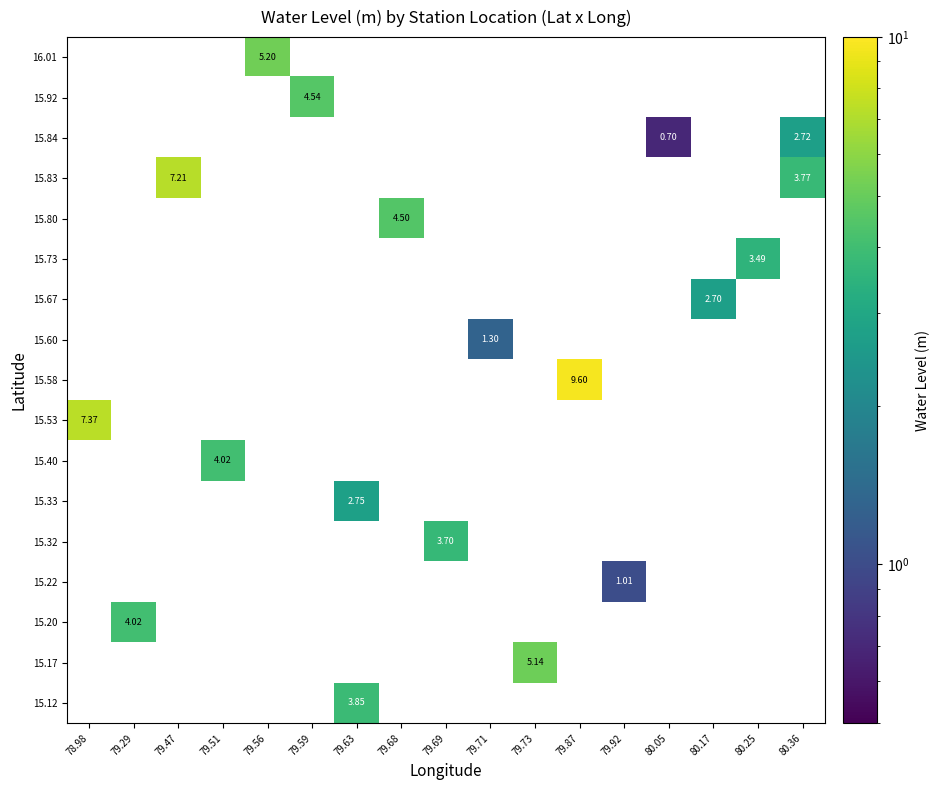

At which category does the chart reach its peak across all series?

79.87